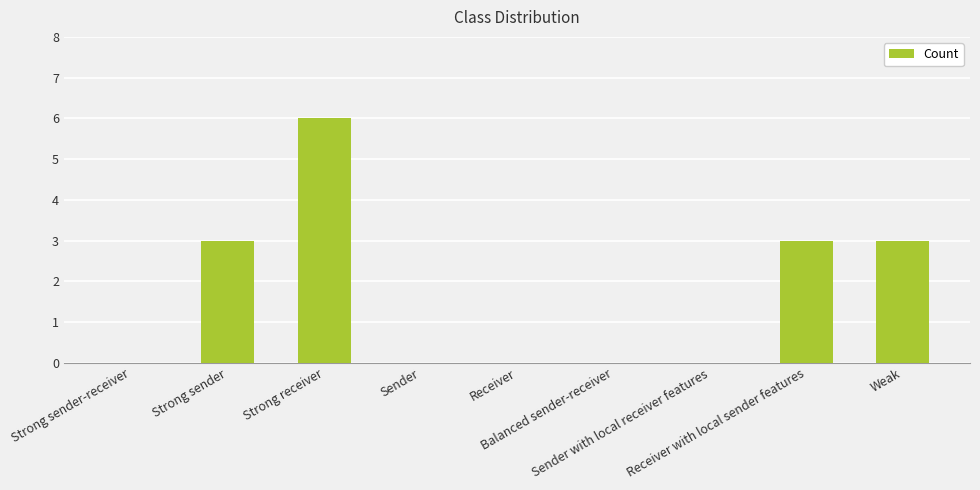

What is the sum of all values?

15